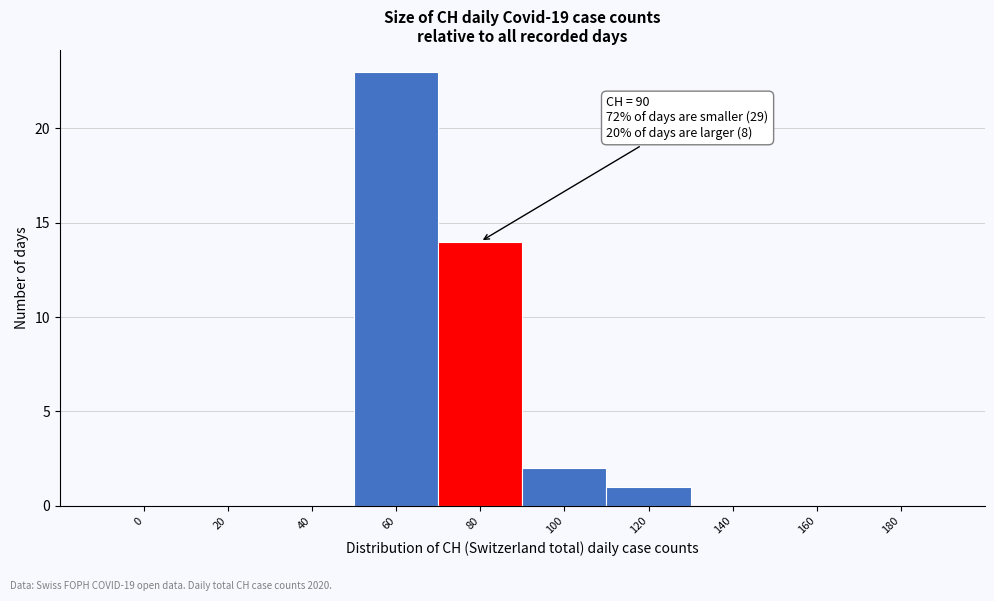

Reading left to right, list all the values displayed in this chart.

0=0	20=0	40=0	60=23	80=14	100=2	120=1	140=0	160=0	180=0